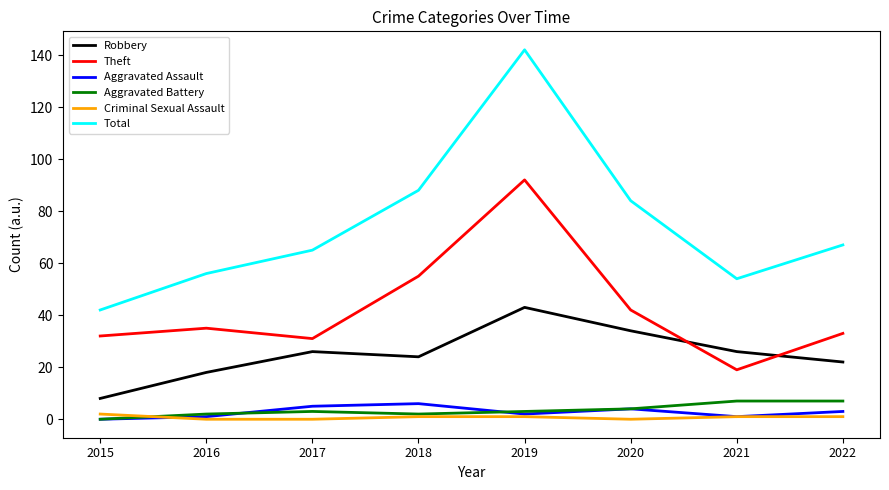

What is the difference between the maximum and minimum values in the Aggravated Assault series?

6